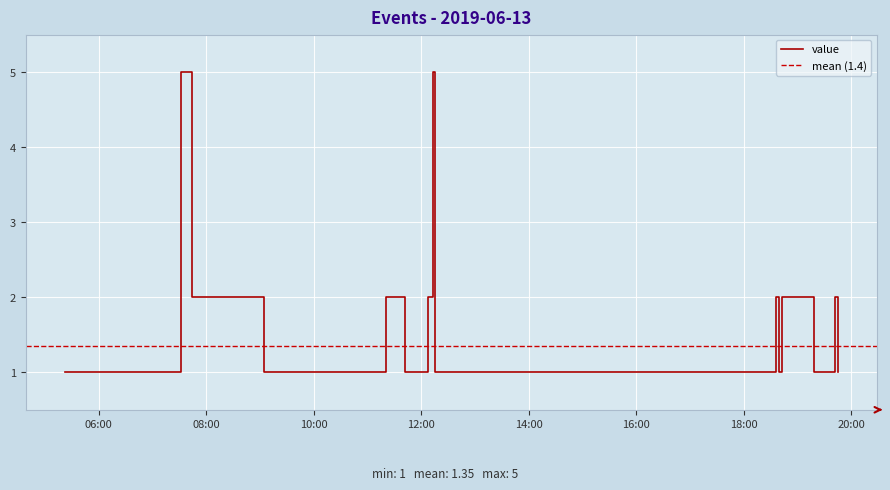

Which label corresponds to the largest value in the chart?

2019-06-13 07:32:00